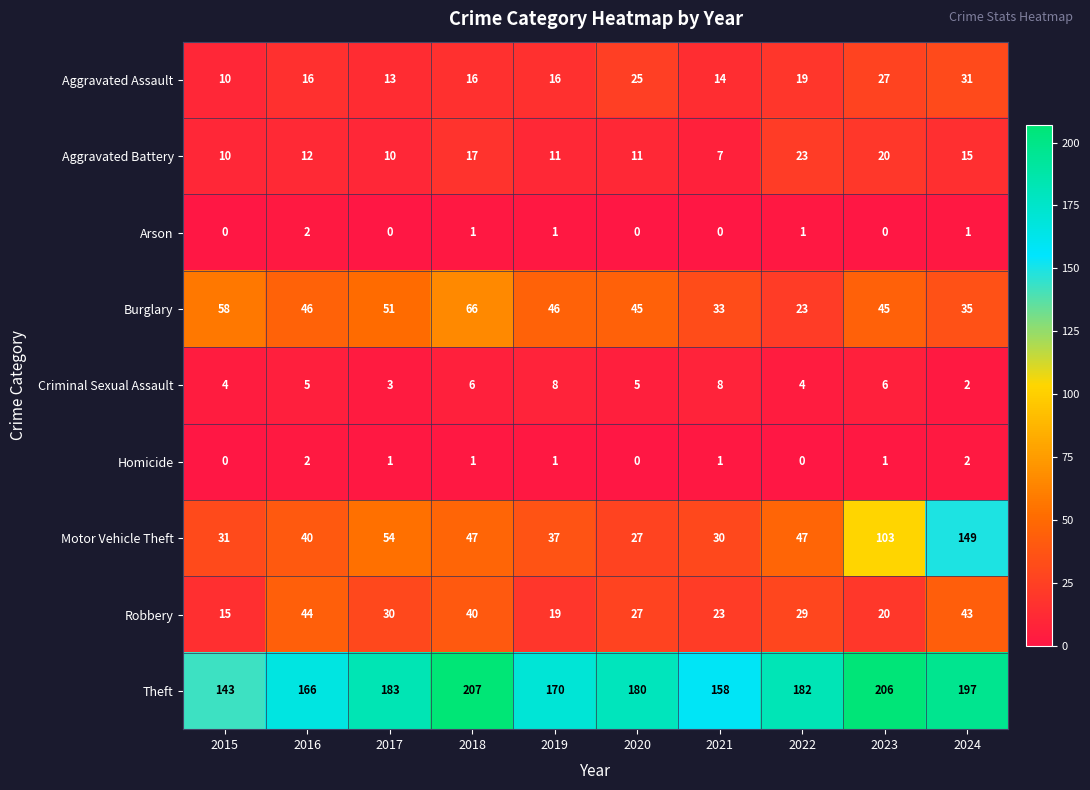

Which category has the highest value across all series?

2018